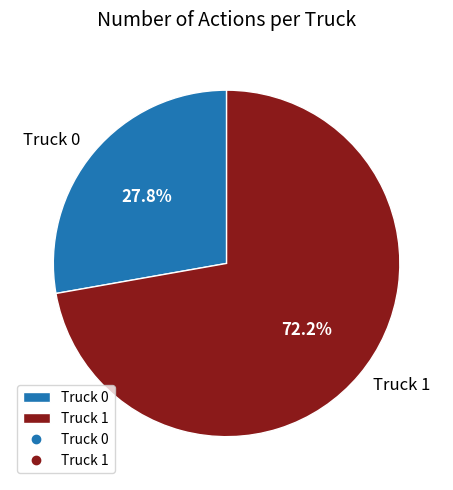

What is the largest slice in the pie chart?

Truck 1